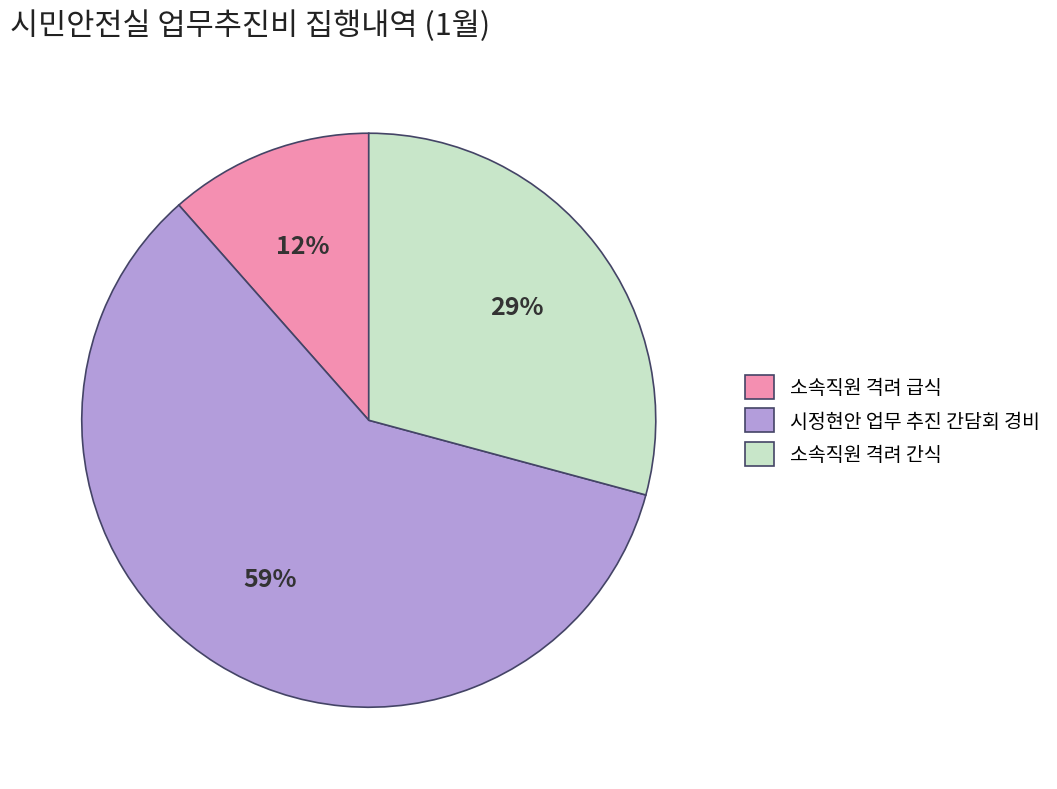

What is the majority slice?

시정현안 업무 추진 간담회 경비